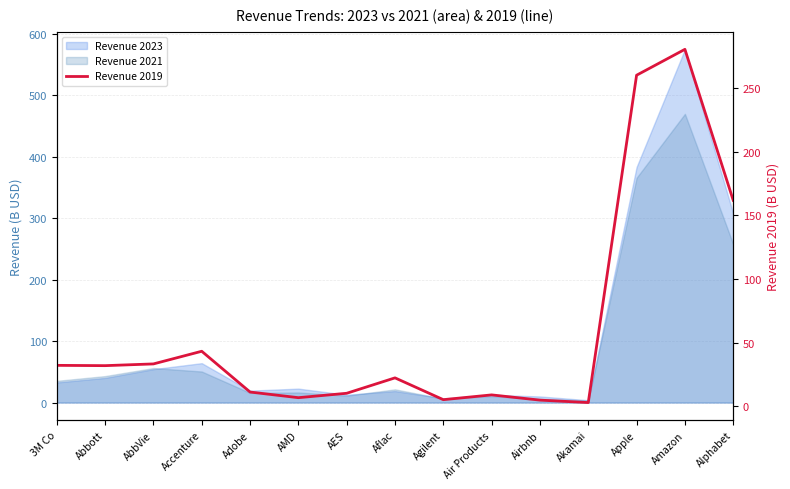

What is the smallest value displayed?

2.9